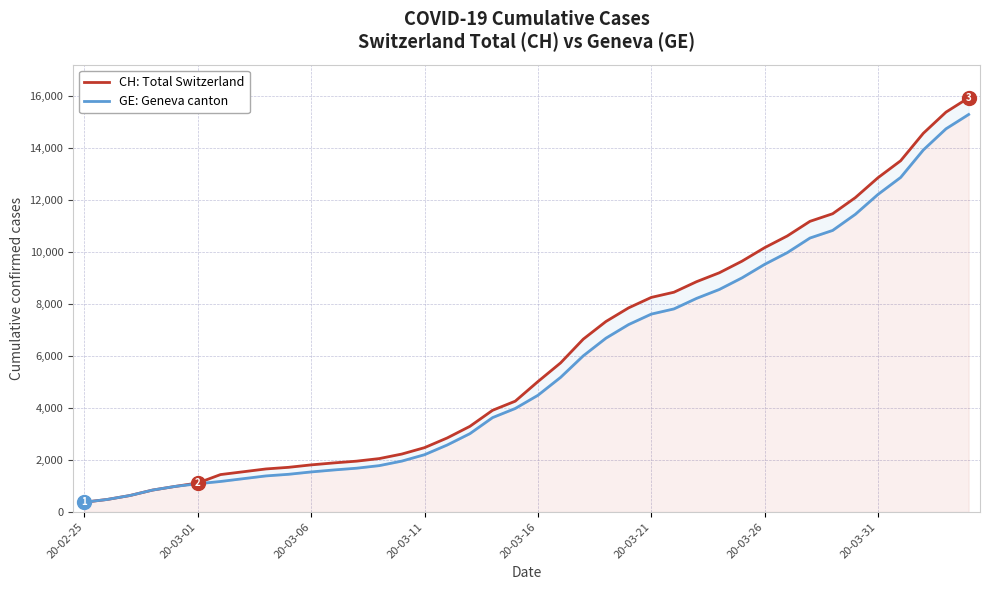

What is the average value of the CH: Total Switzerland series?

6053